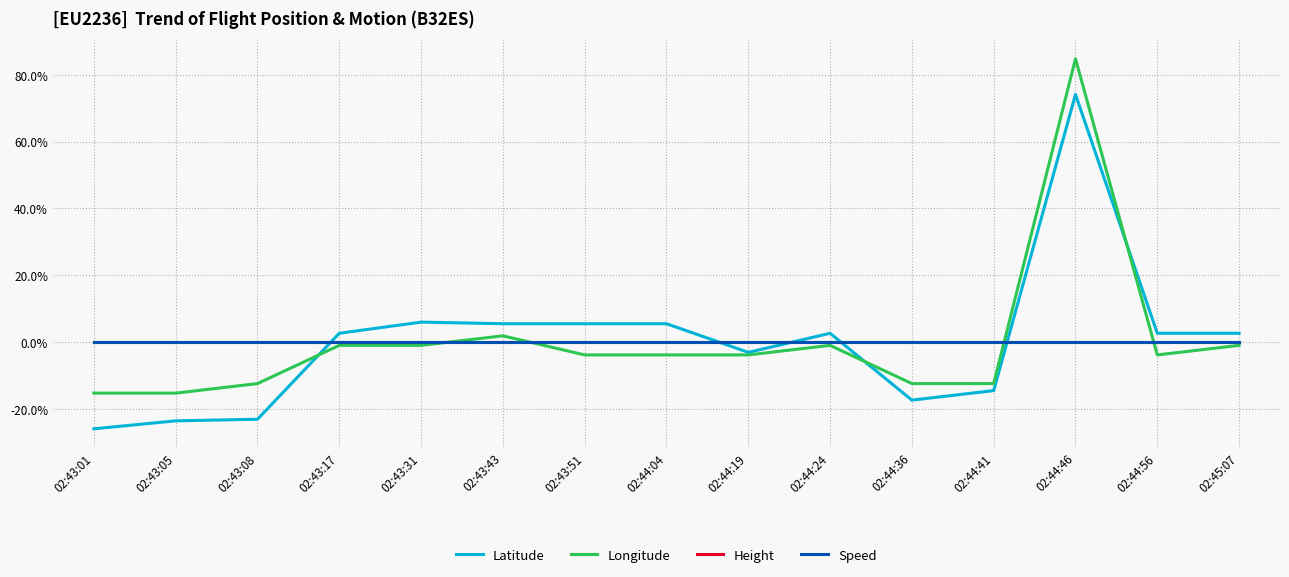

Which has a higher value, 02:44:46 or 02:43:01?

02:44:46